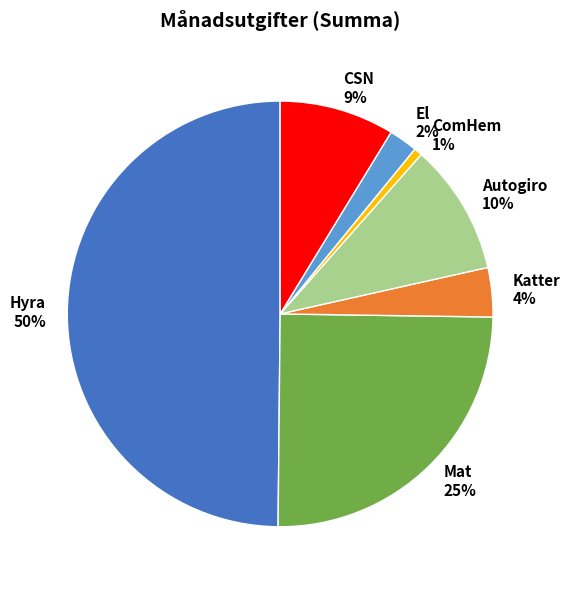

Count the number of slices in the pie.

7